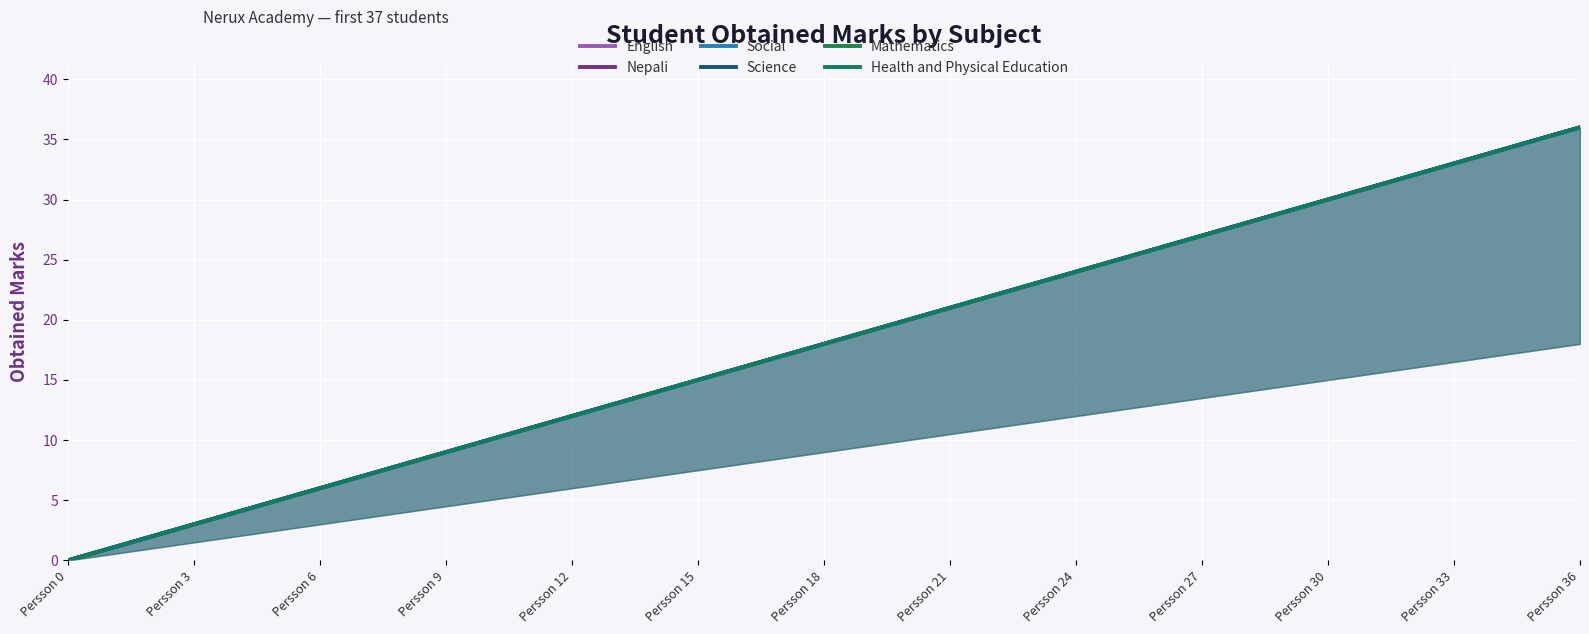

What is the label of the 29th point from the left?

28